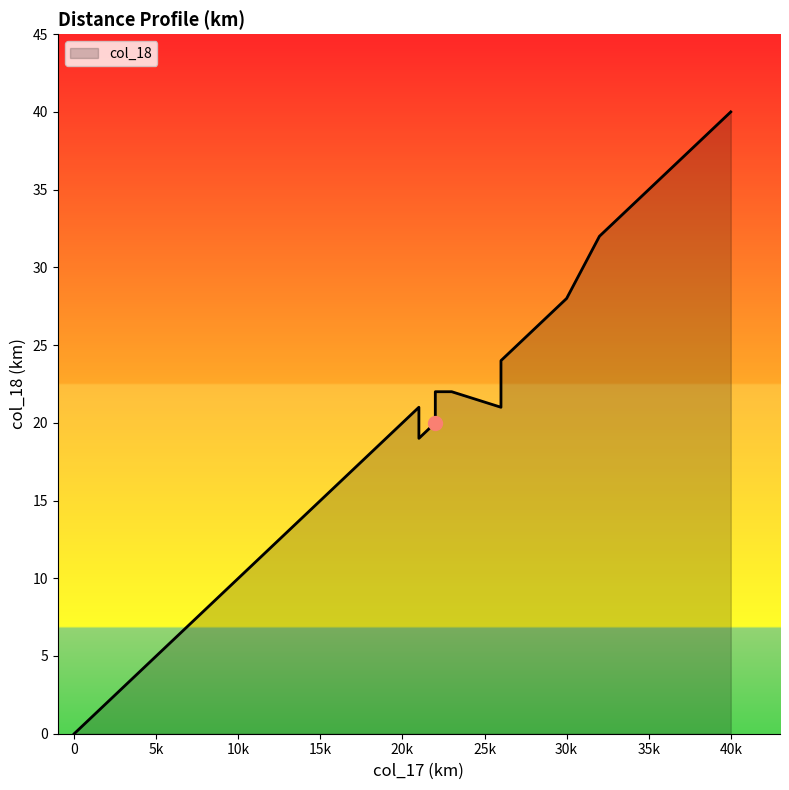

The chart shows a value of 20 at 22. True or false?

True